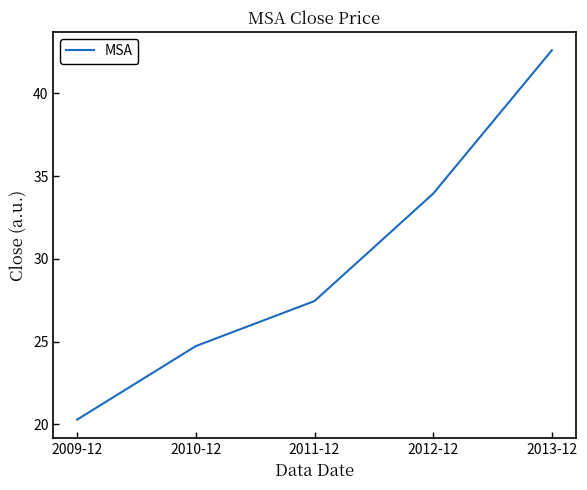

Reading left to right, extract all data points from this chart.

2009-12=20.3	2010-12=24.7	2011-12=27.4	2012-12=33.9	2013-12=42.6